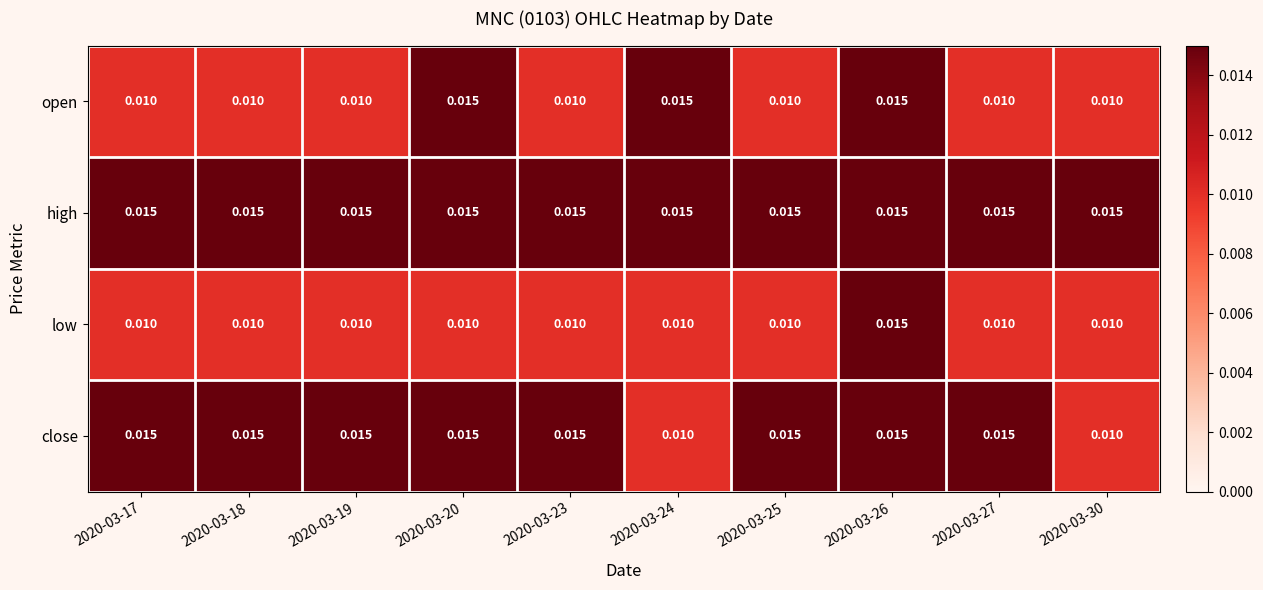

Which series has the largest total across all categories?

high